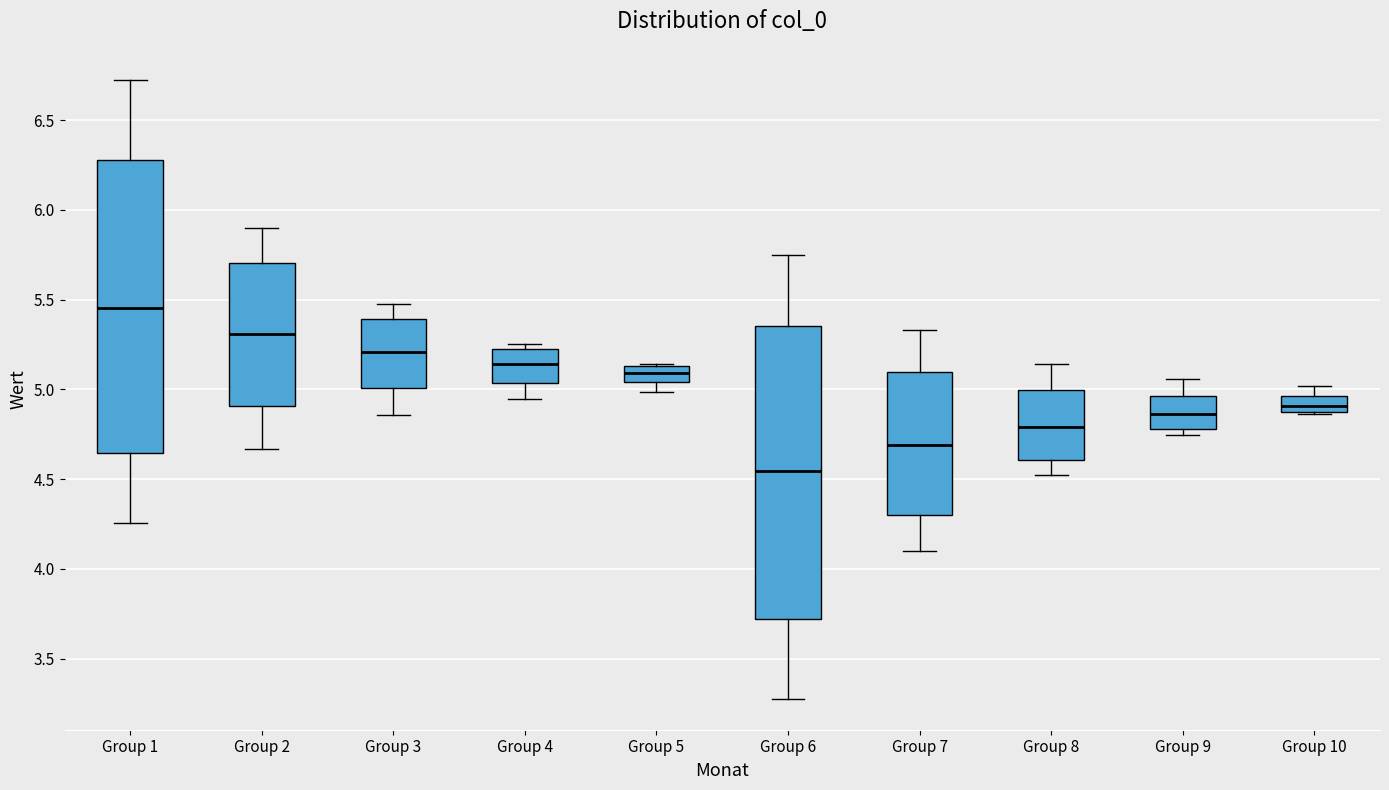

Reading left to right, transcribe this box plot: for each box, give where its median line is, the range the box spans, and where its two whiskers end, as read against the y-axis. The values are not printed on the chart, so give them approximately, as read against the axis.

Group 1: median 5.45, box 4.65 to 6.30, whiskers 4.25 to 6.70
Group 2: median 5.30, box 4.90 to 5.70, whiskers 4.65 to 5.90
Group 3: median 5.20, box 5.00 to 5.40, whiskers 4.85 to 5.50
Group 4: median 5.15, box 5.05 to 5.20, whiskers 4.95 to 5.25
Group 5: median 5.10, box 5.05 to 5.15, whiskers 5.00 to 5.15
Group 6: median 4.55, box 3.70 to 5.35, whiskers 3.30 to 5.75
Group 7: median 4.70, box 4.30 to 5.10, whiskers 4.10 to 5.35
Group 8: median 4.80, box 4.60 to 5.00, whiskers 4.50 to 5.15
Group 9: median 4.85, box 4.80 to 4.95, whiskers 4.75 to 5.05
Group 10: median 4.90, box 4.85 to 4.95, whiskers 4.85 to 5.00